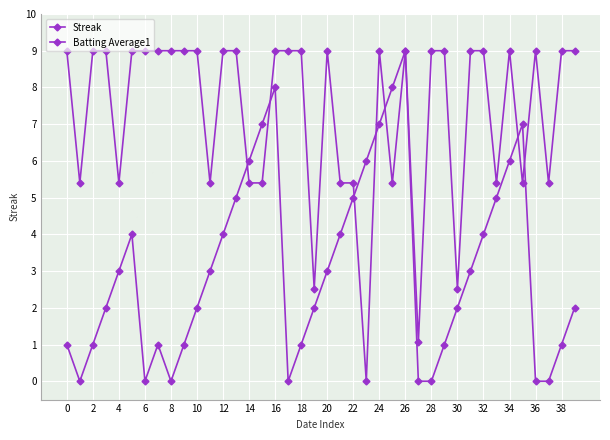

How many lines are shown in the chart?

2